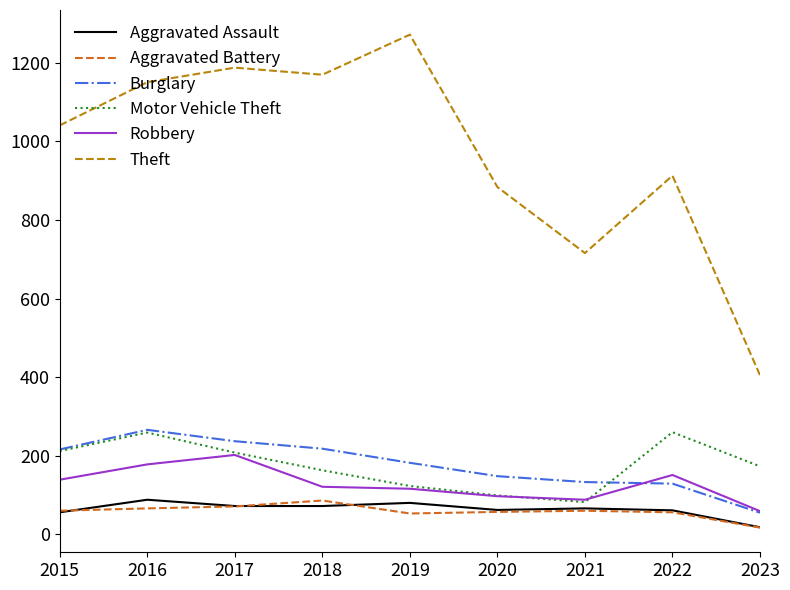

What is the minimum value shown in the chart?

17